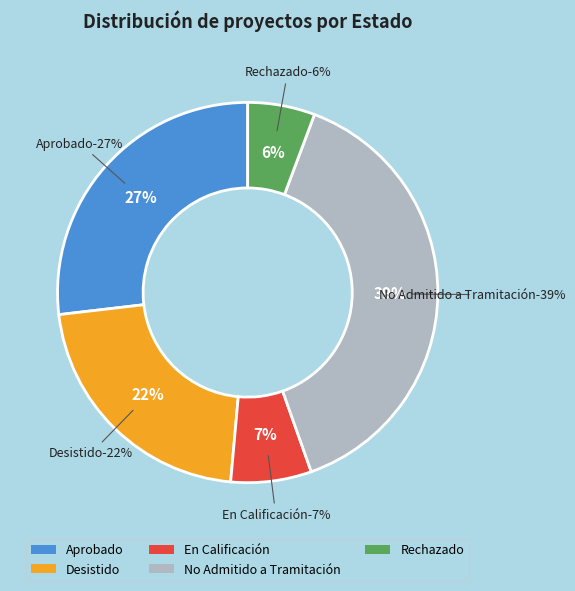

To the nearest percent, what portion does Aprobado represent?

27%